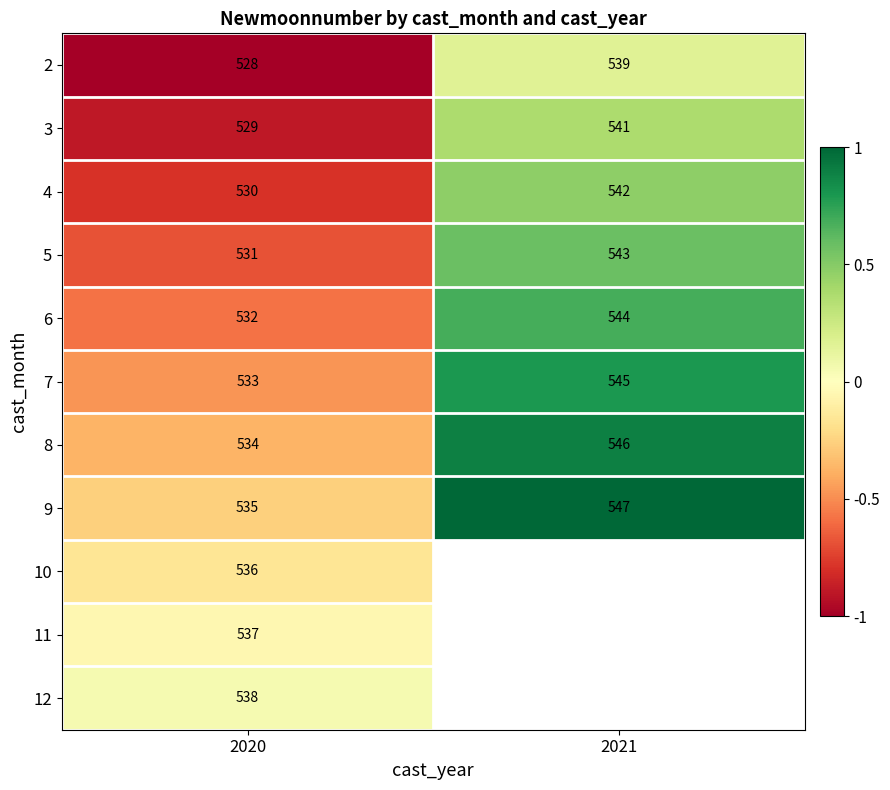

Which category has the lowest value in the 5 series?

2020